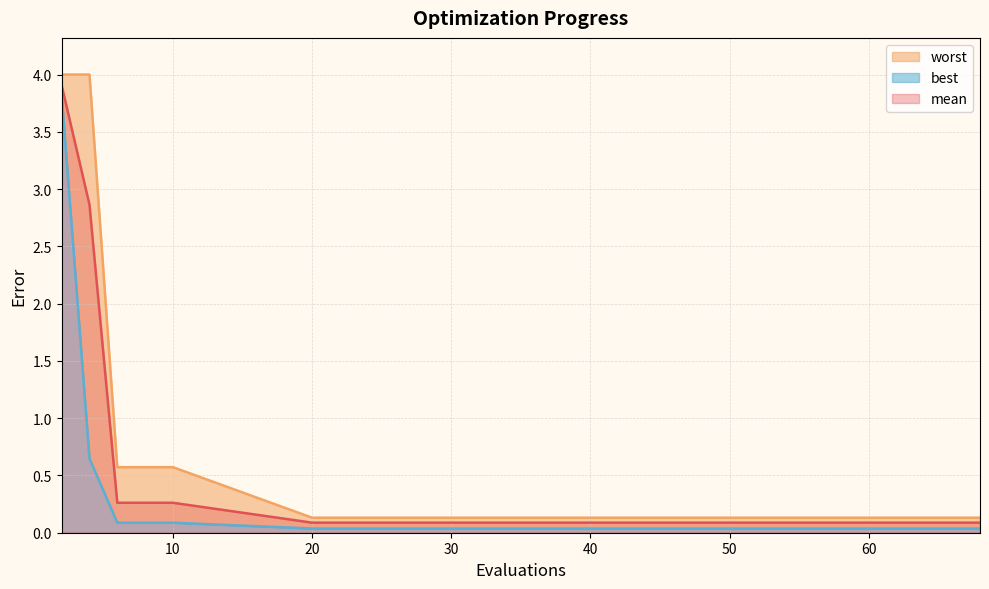

At 6, list the series in order from smallest to largest.

best, mean, worst